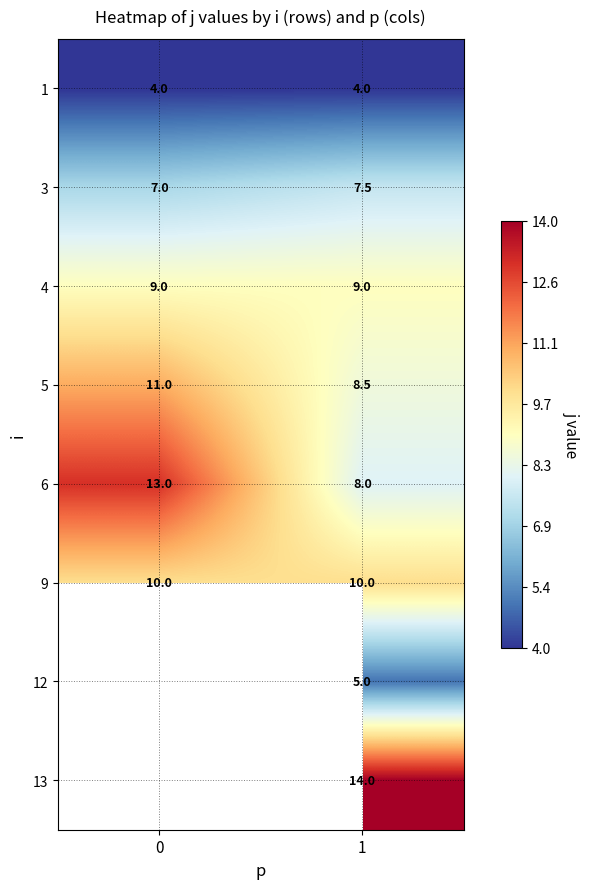

What is the average value of the 1 series?

4.0